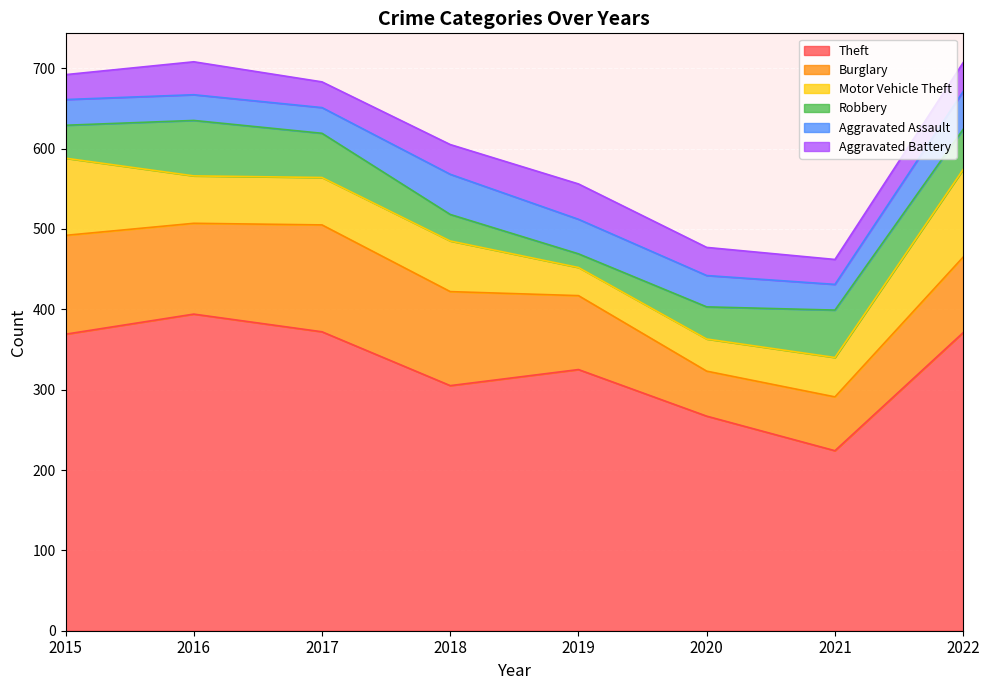

What is the difference between the maximum and minimum values in the Aggravated Assault series?

18